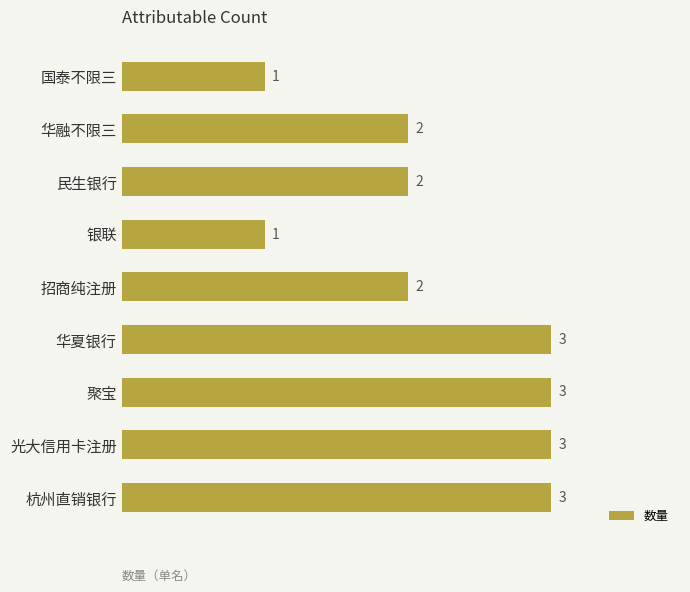

What is the change in value from 华融不限三 to 光大信用卡注册?

+1